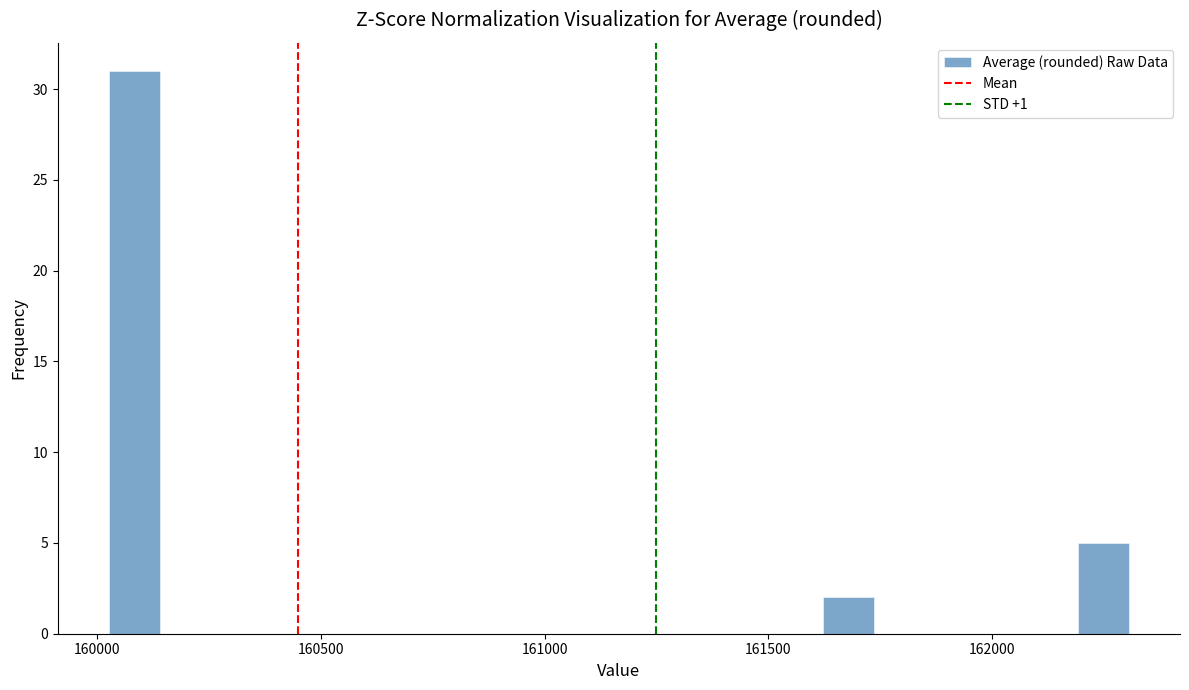

Around what value on the x-axis is the tallest bar? Give the approximate position of its centre, as read against the axis.

160100